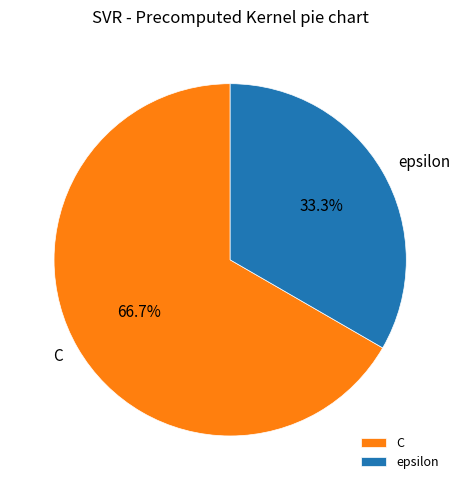

Which has a higher value, epsilon or C?

C